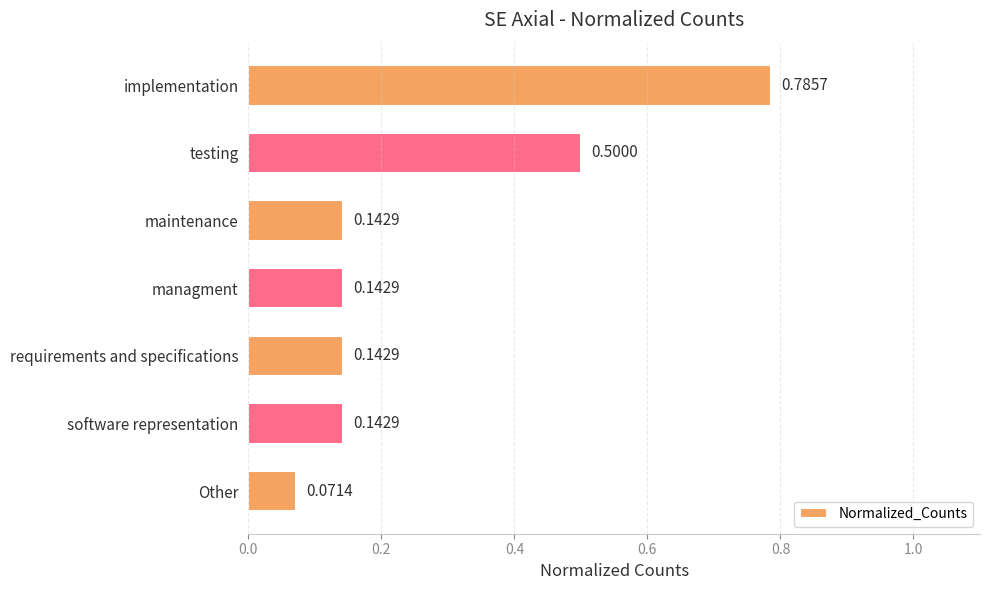

Between Other and software representation, which is larger?

software representation